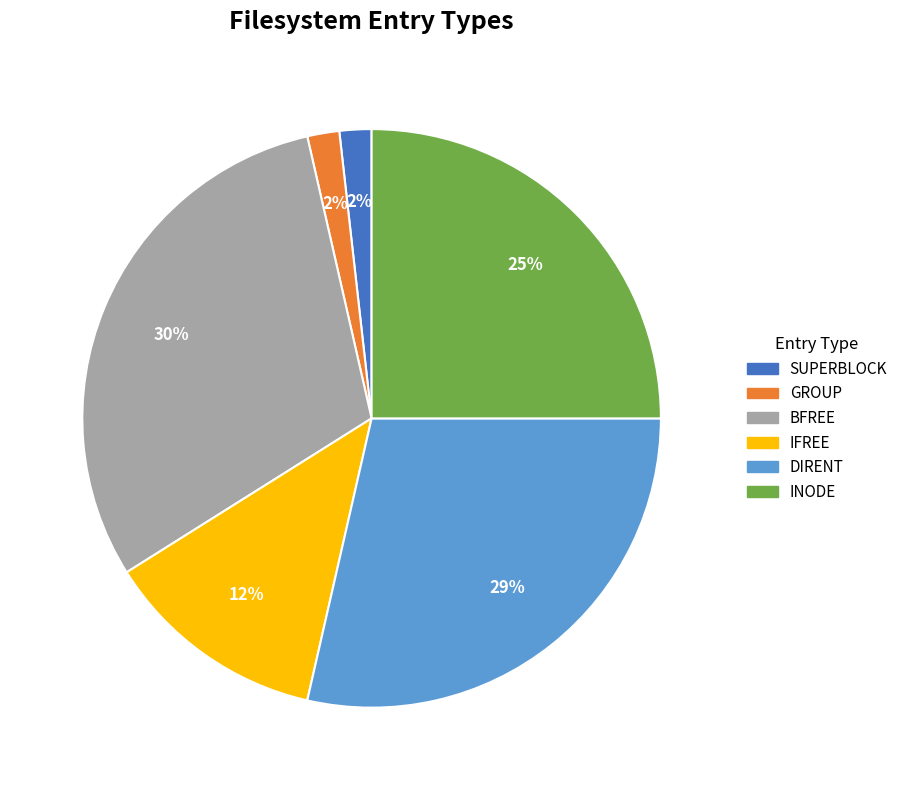

Count the number of slices in the pie.

6